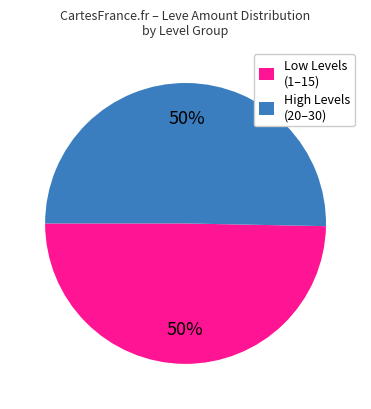

To the nearest percent, what portion does Low Levels (1–15) represent?

50%